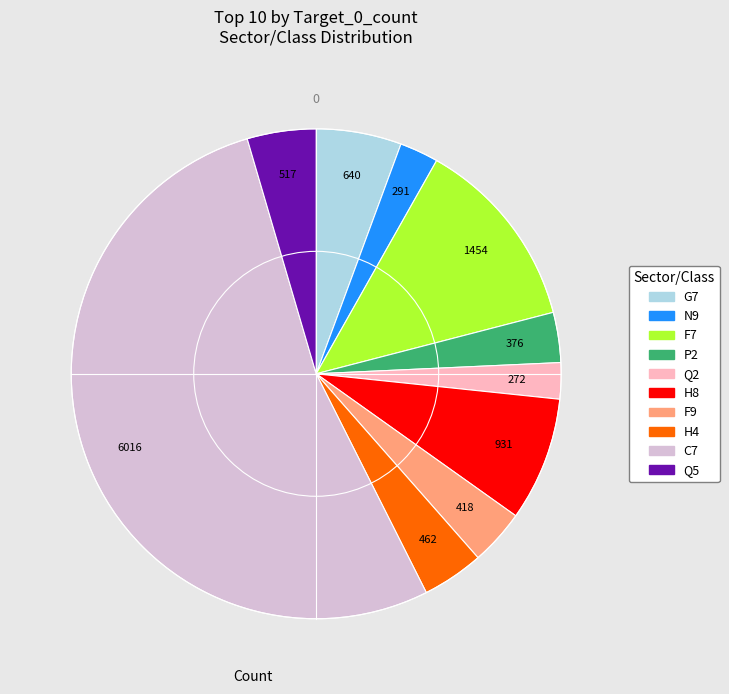

Approximately how many times larger is the value at F9 compared to Q5?

0.8